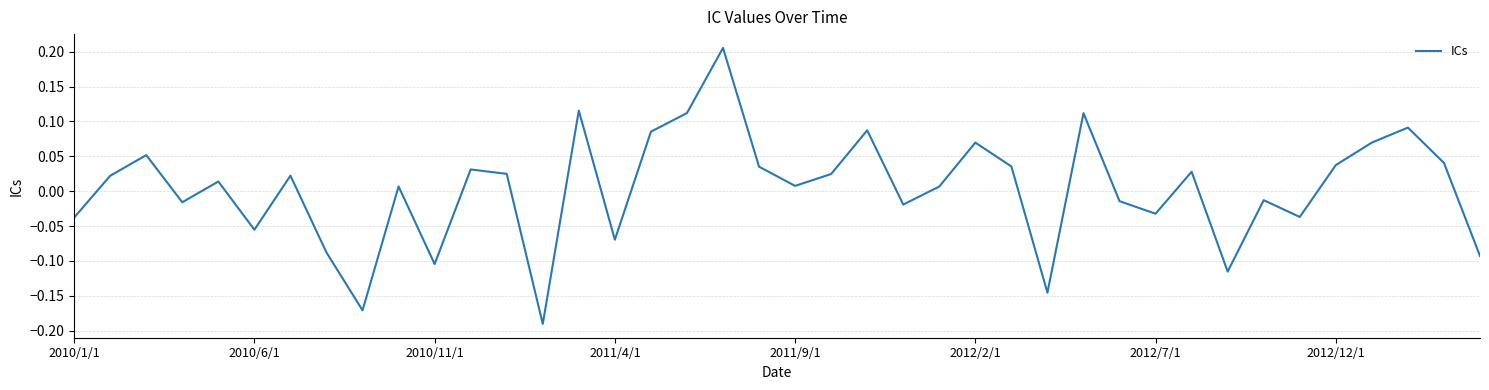

What is the difference between the maximum and minimum values?

0.4